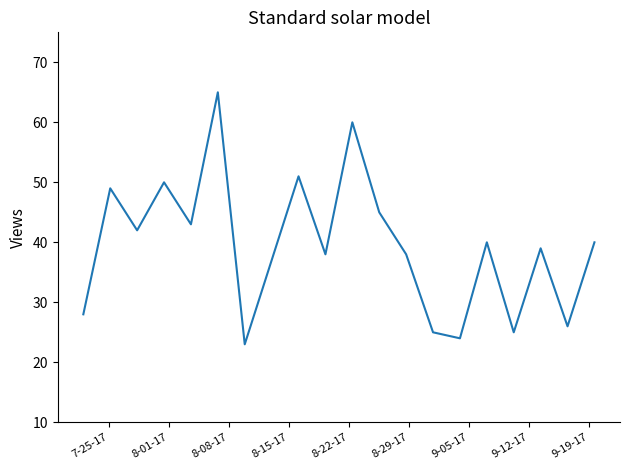

Does the chart have visible grid lines?

No